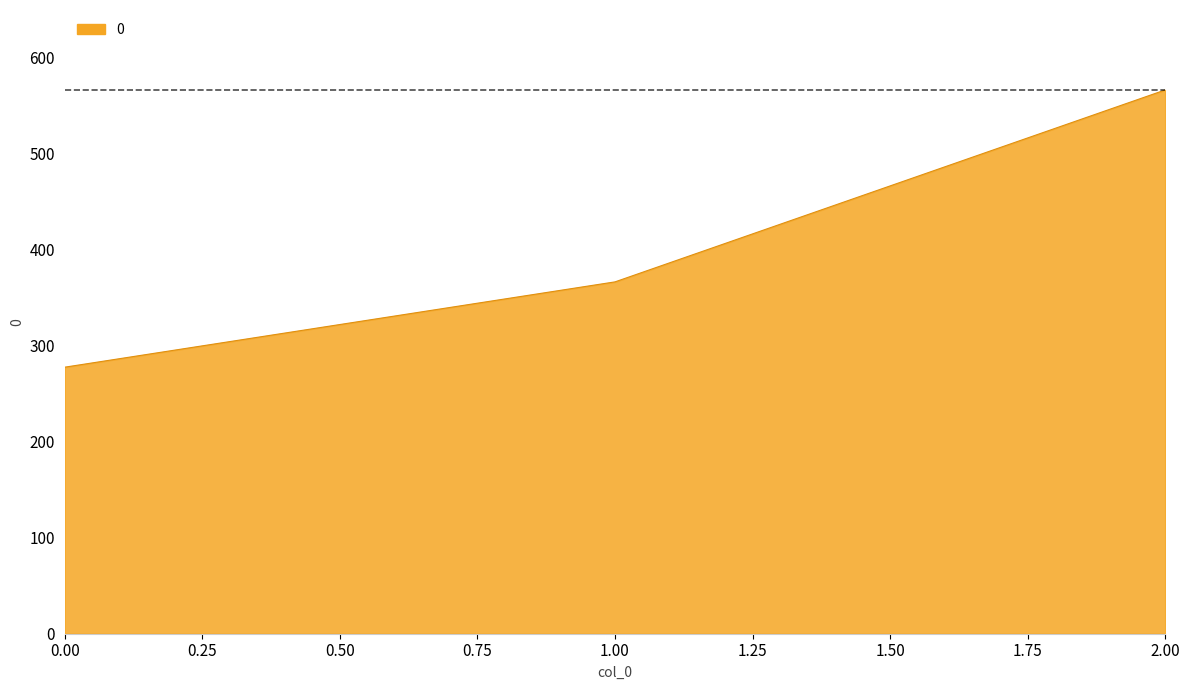

True or false: the data shows 165.5 at 0.00.

False